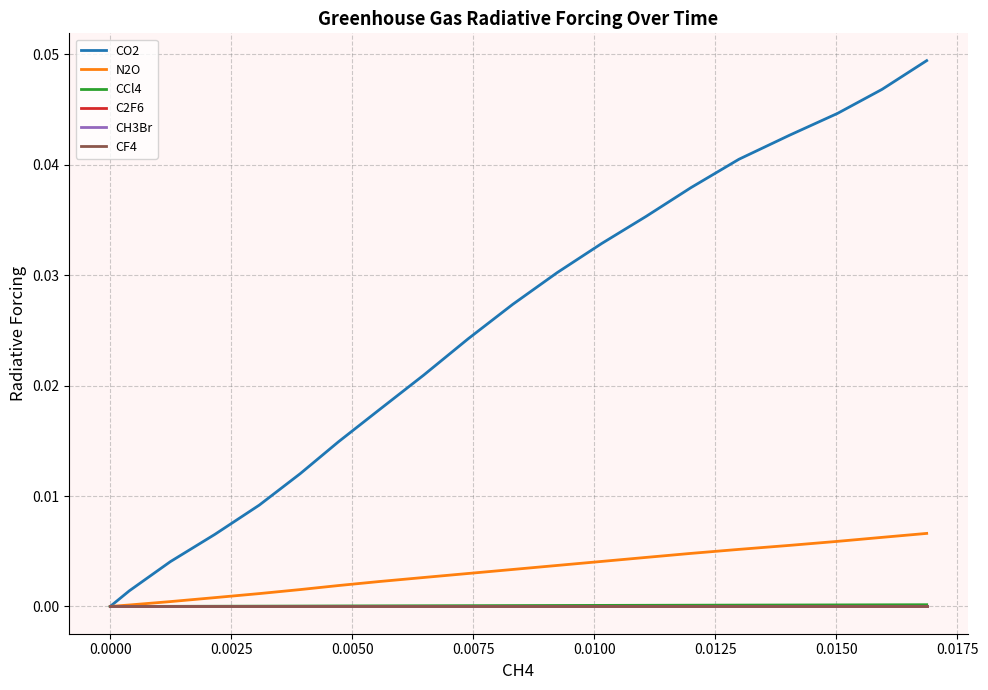

Which series has the largest total across all categories?

CO2